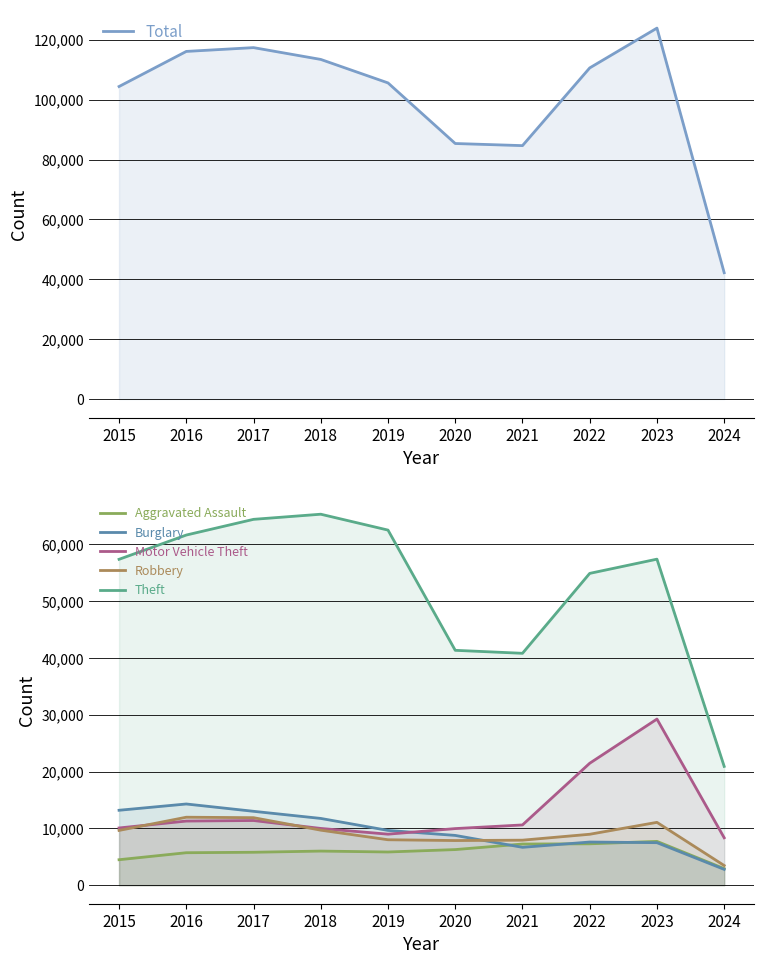

What is the difference between the second highest and minimum values in the Burglary series?

10404